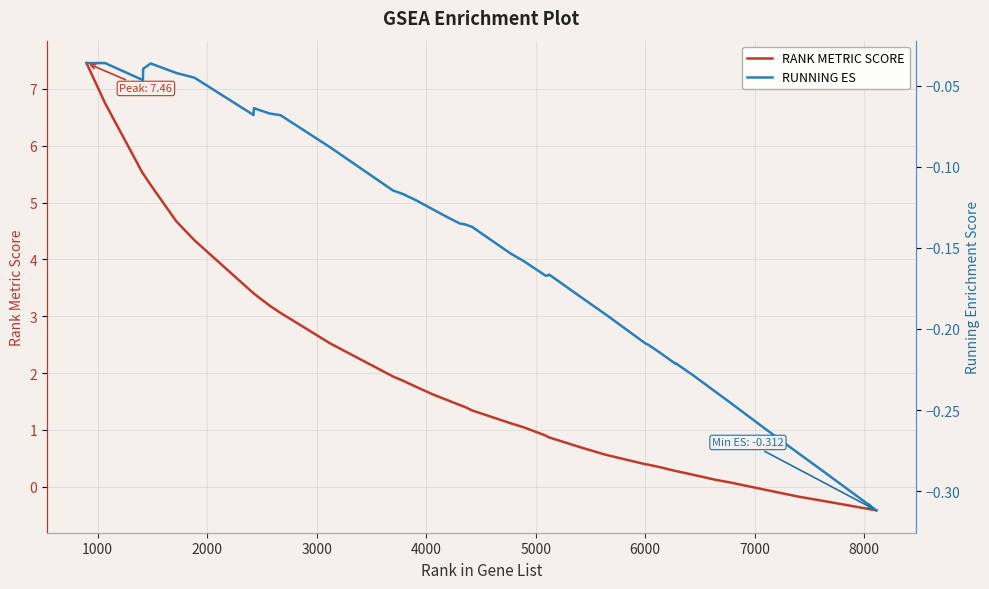

What is the lowest value of the RANK METRIC SCORE series?

-0.4